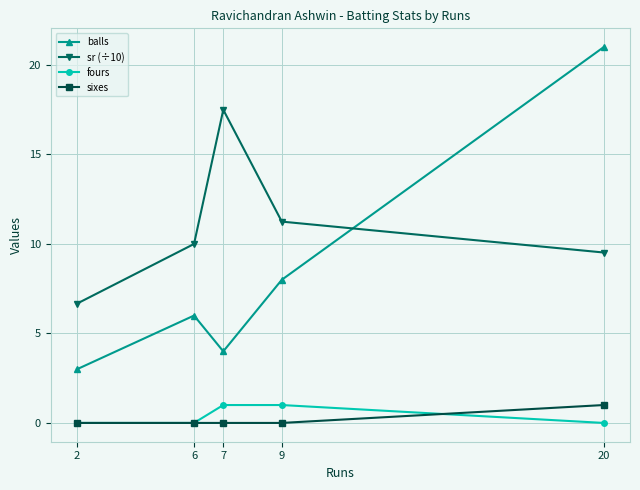

Rank the series at 9 from lowest to highest value.

sixes, fours, balls, sr (÷10)